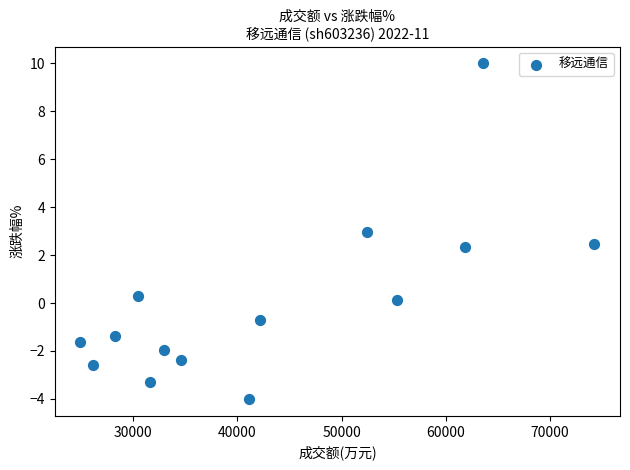

What is the range of Y values (max minus min)?

14.0